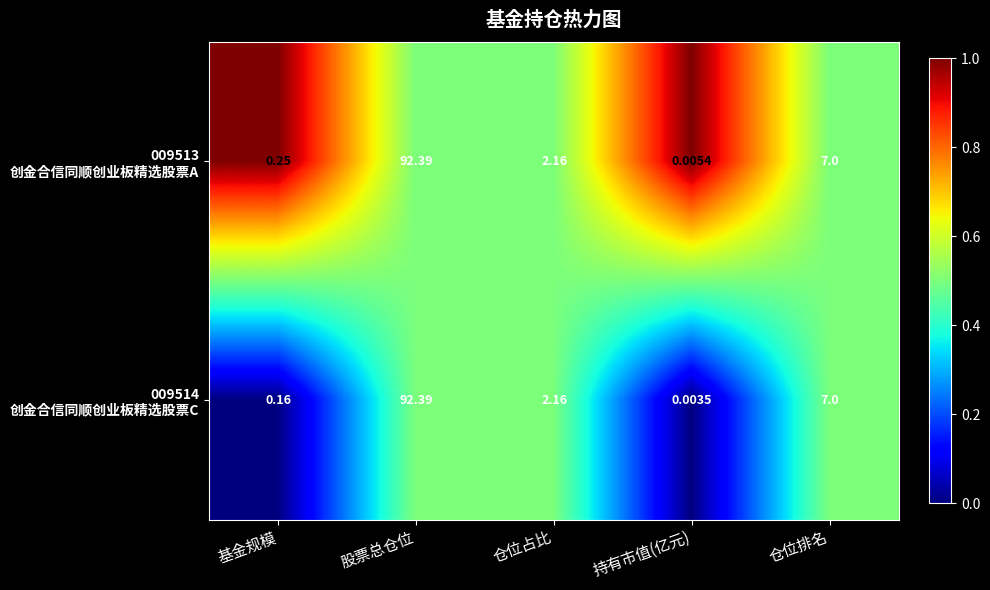

At which category is the sum across all series the highest?

股票总仓位